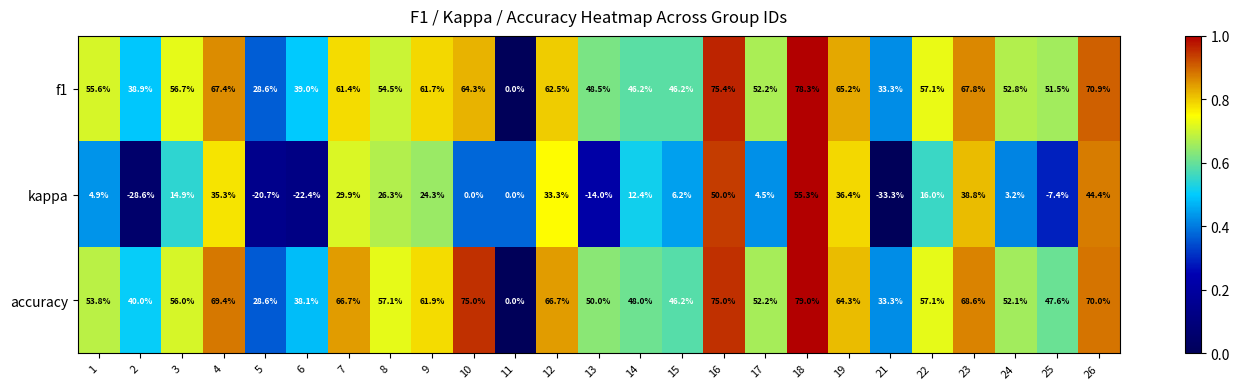

The kappa series shows -12.4 at 6. True or false?

False